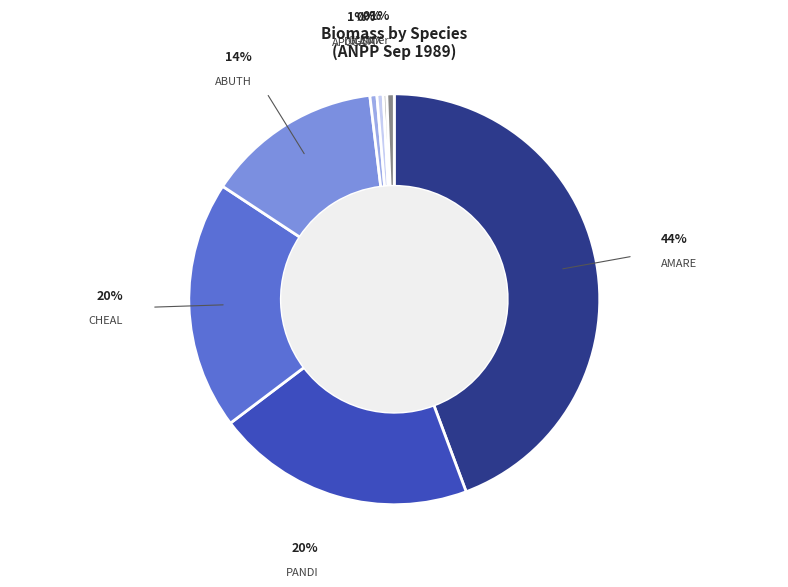

True or false: APCCA accounts for 11% of the total.

False